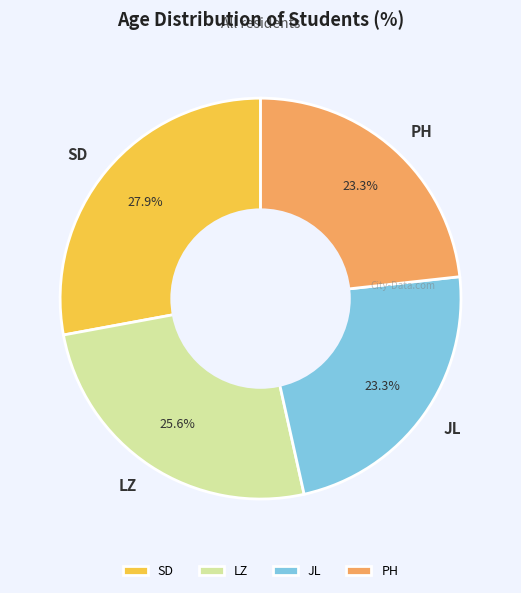

To the nearest percent, what is the average slice percentage?

25%